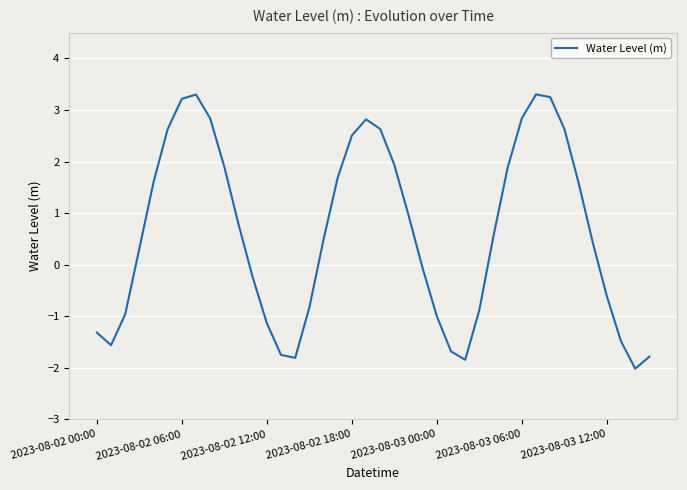

Reading left to right, list all the values displayed in this chart.

-1.3	-1.6	-1.0	0.3	1.6	2.6	3.2	3.3	2.8	1.9	0.8	-0.2	-1.1	-1.7	-1.8	-0.8	0.5	1.7	2.5	2.8	2.6	1.9	1.0	-0.1	-1.0	-1.7	-1.8	-0.9	0.6	1.9	2.8	3.3	3.3	2.6	1.6	0.4	-0.6	-1.5	-2.0	-1.8